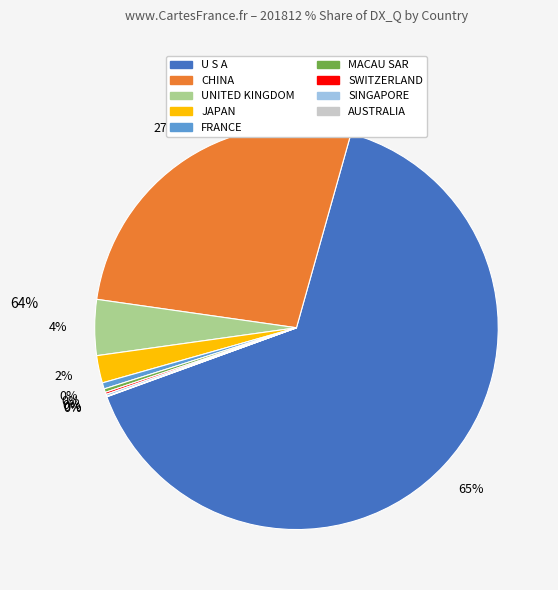

Which category accounts for the majority?

U S A